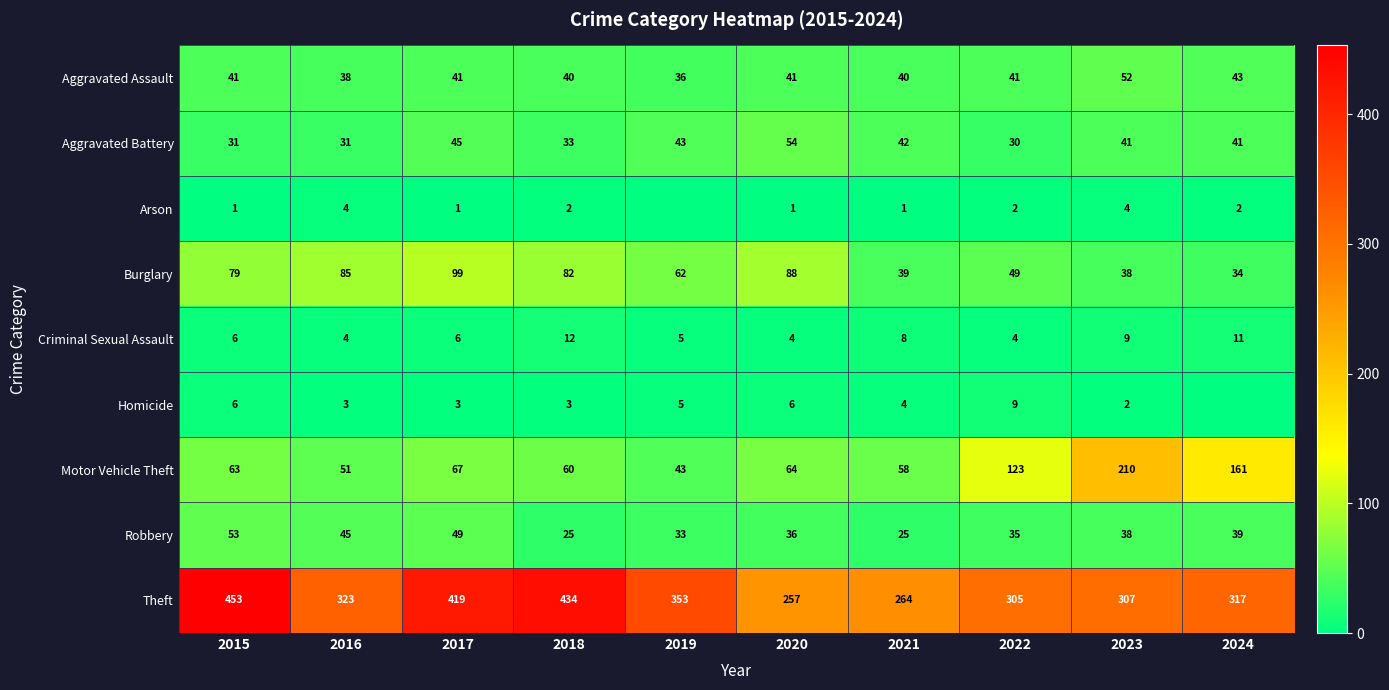

The Robbery series shows 25 at 2021. True or false?

True